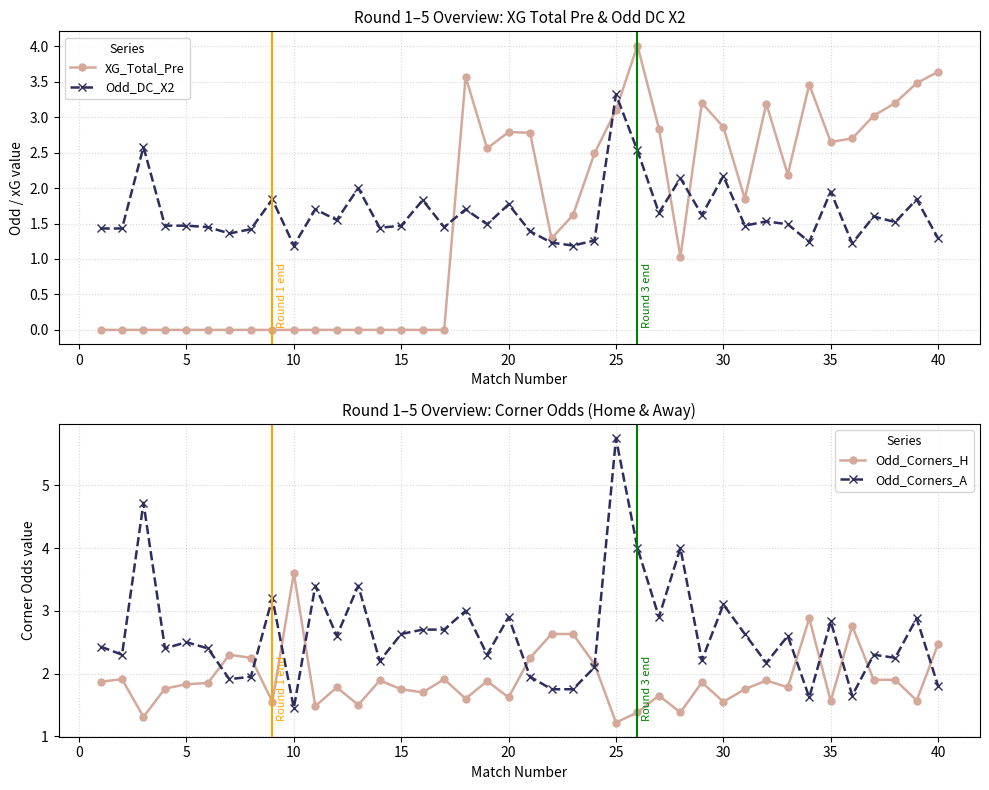

What is the maximum value shown in the chart?

5.8